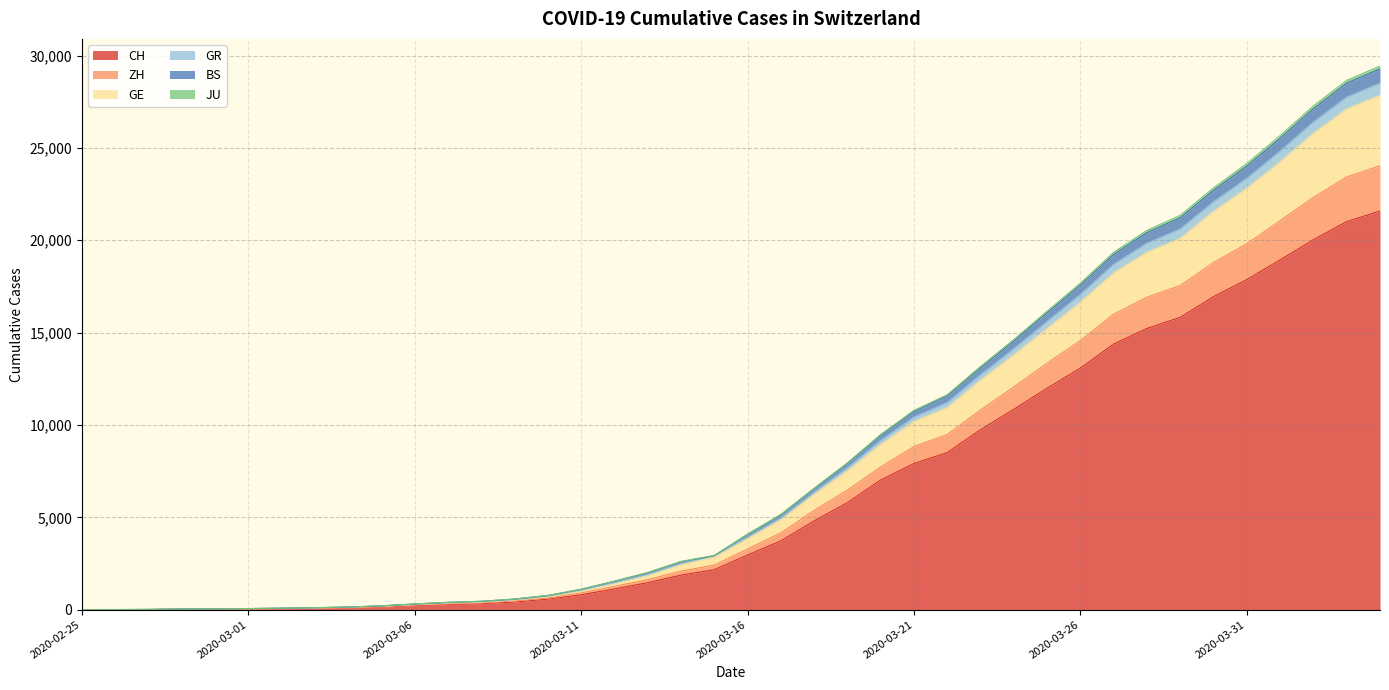

What is the highest value of the CH series?

21583